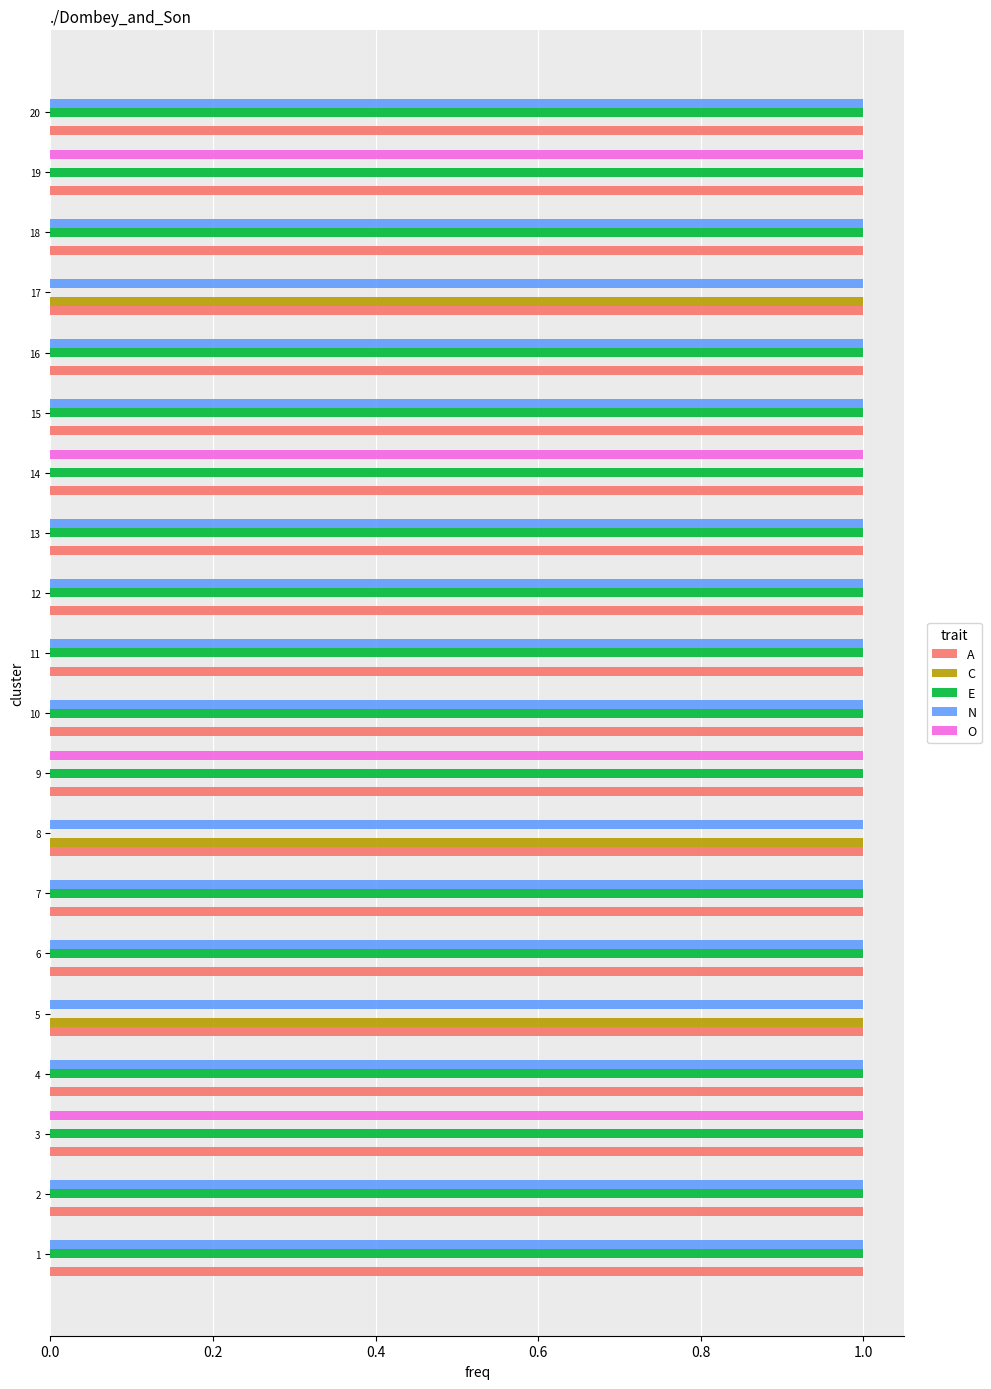

What is the total value across all series at 4?

3